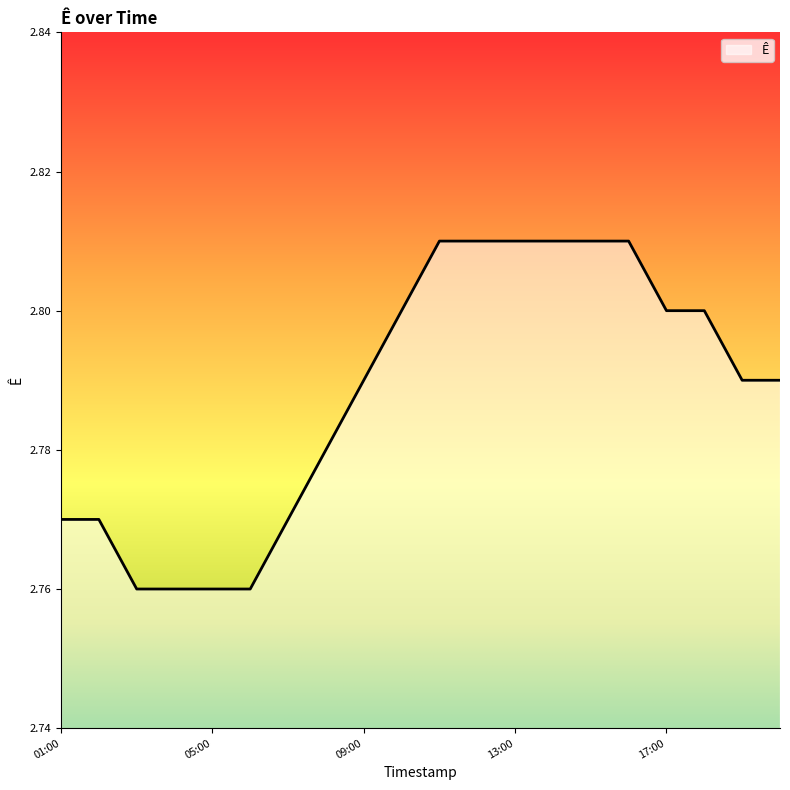

How many lines are shown in the chart?

1